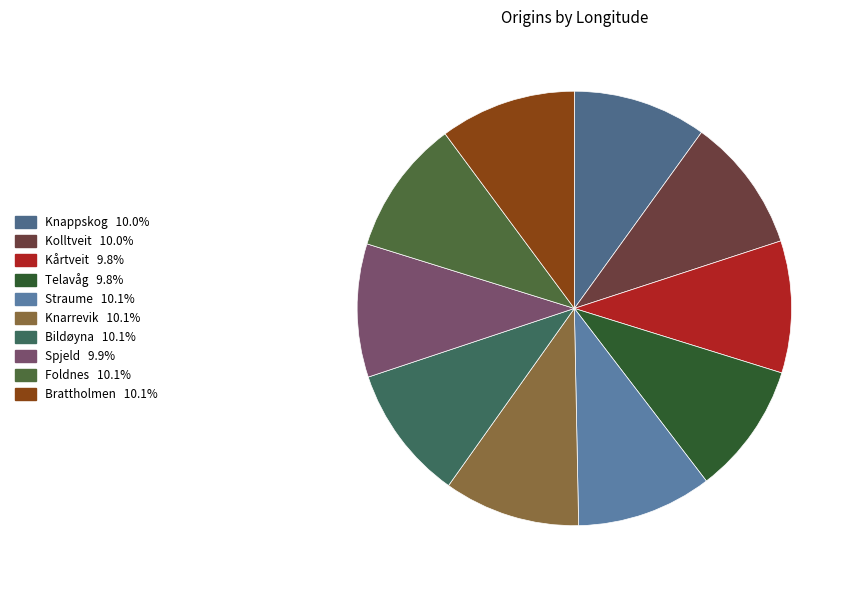

Count the number of slices in the pie.

10